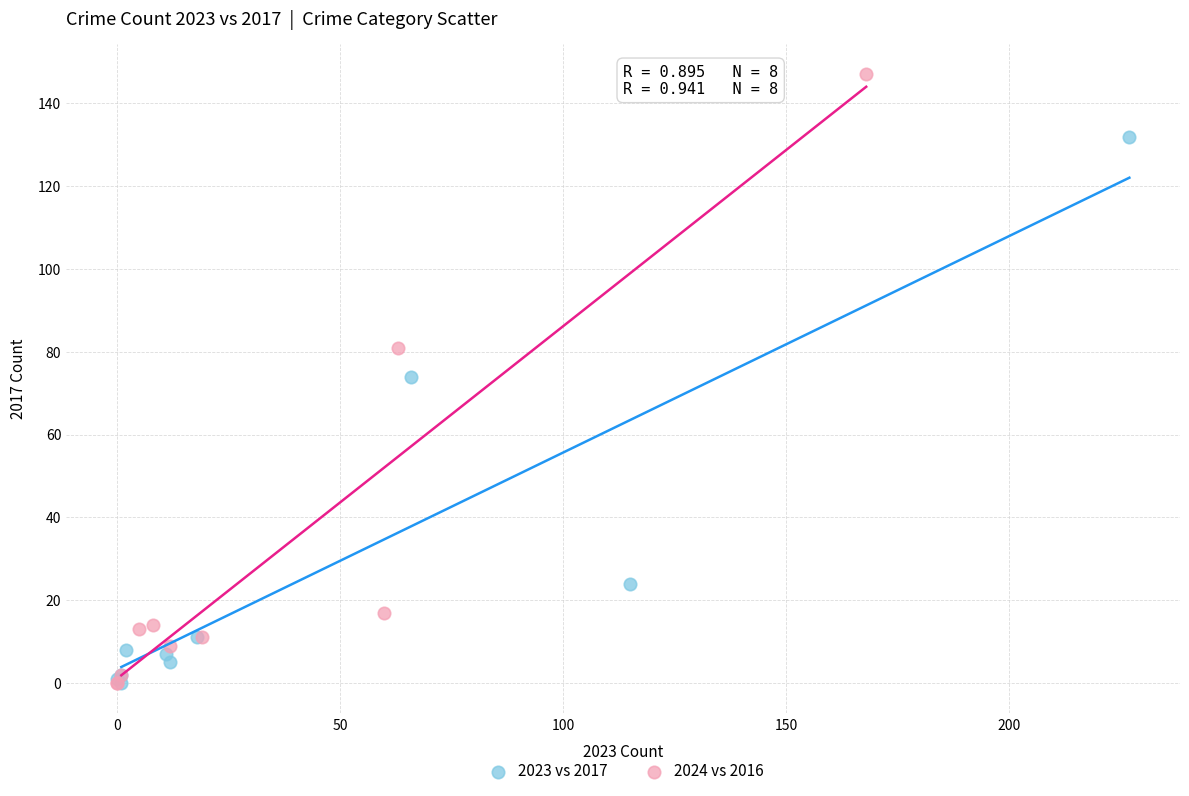

Which series has the largest Y range (max minus min)?

2024 vs 2016